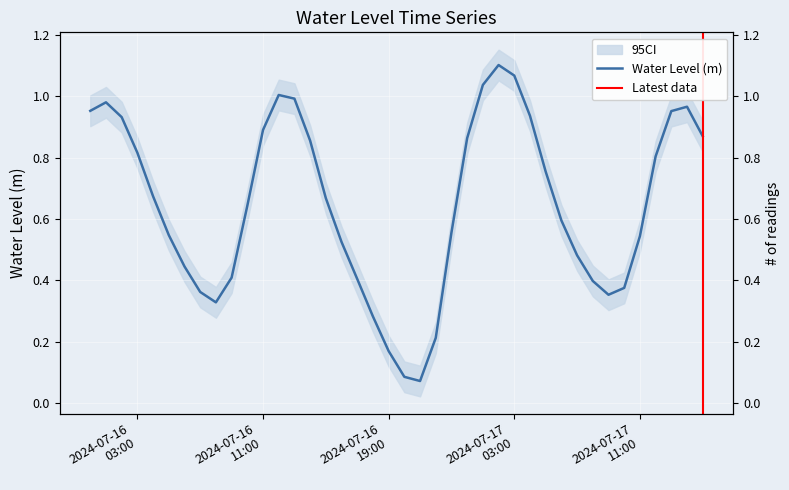

The value at 2024-07-16 06:00:00 is 0.7. True or false?

False